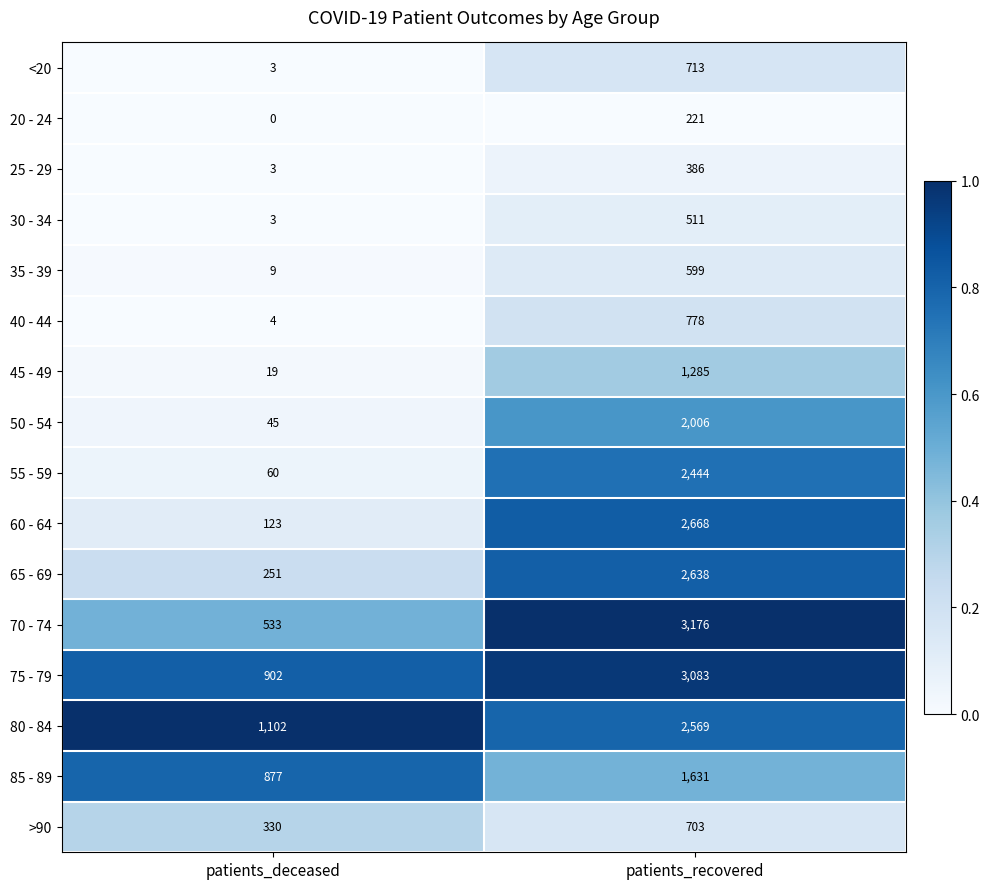

What is the greatest value displayed?

3176